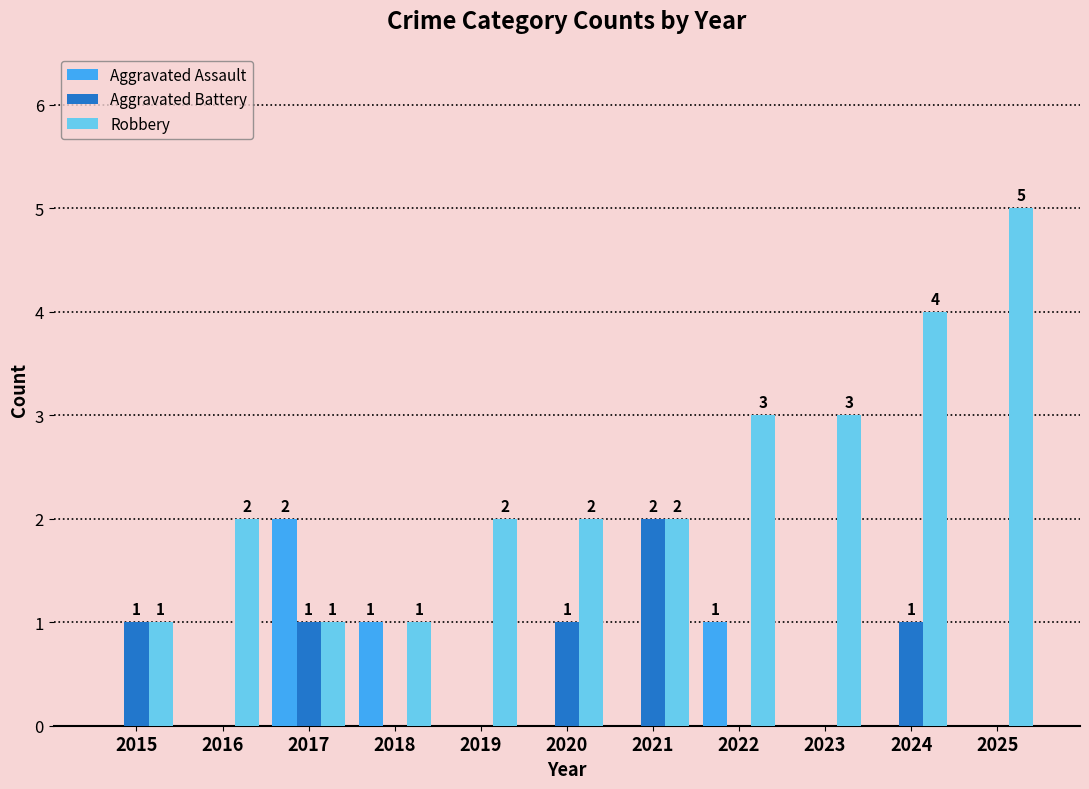

What is the total value across all series at 2017?

4